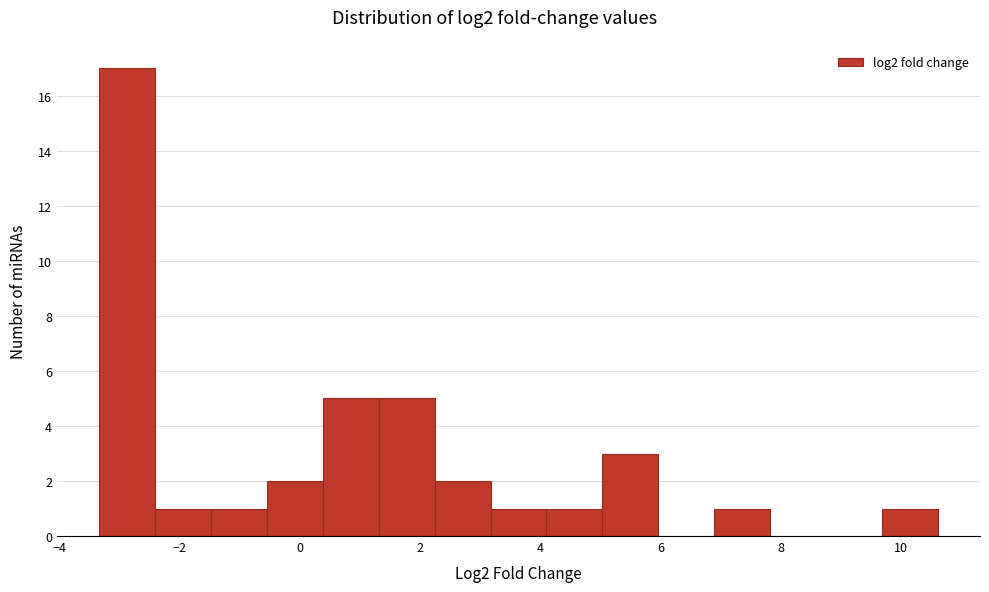

Which range on the x-axis has the tallest bar?

-3.4 to -2.4